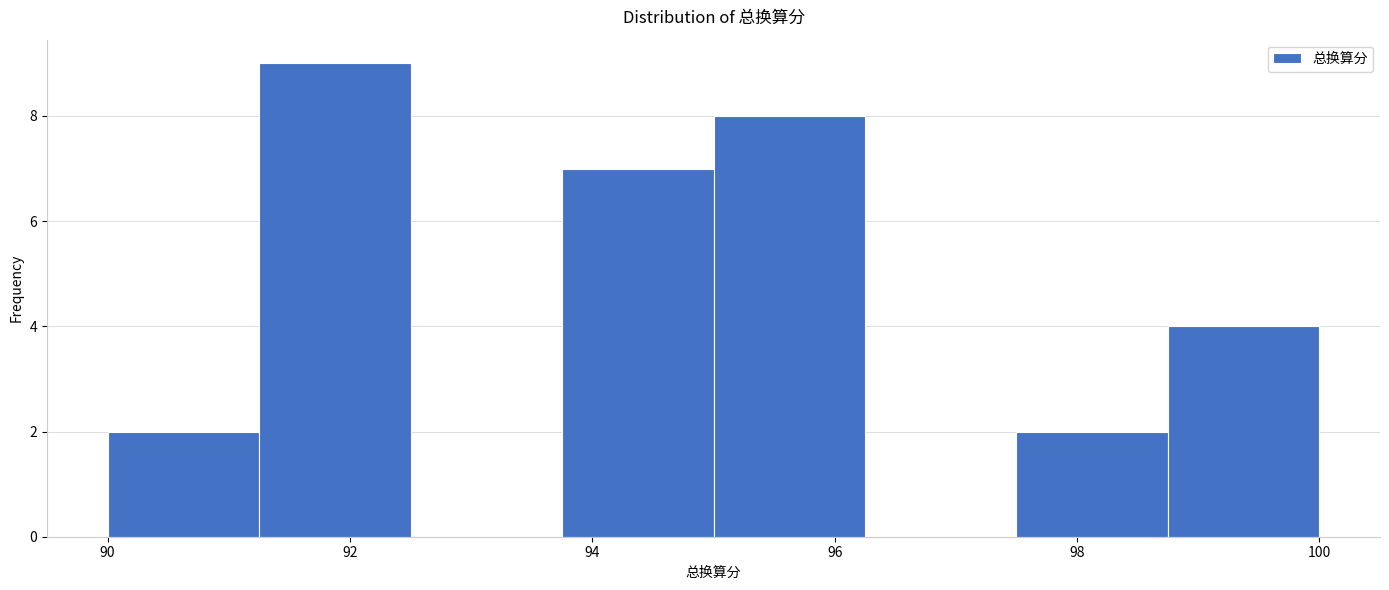

Reading left to right, transcribe this chart: for each bar, give the range it covers on the x-axis and its height. Neither the bar edges nor the heights are printed on the chart, so give them approximately, as read against the axes.

90.00 to 91.25: 2
91.25 to 92.50: 9
92.50 to 93.75: 0
93.75 to 95.00: 7
95.00 to 96.25: 8
96.25 to 97.50: 0
97.50 to 98.75: 2
98.75 to 100.00: 4